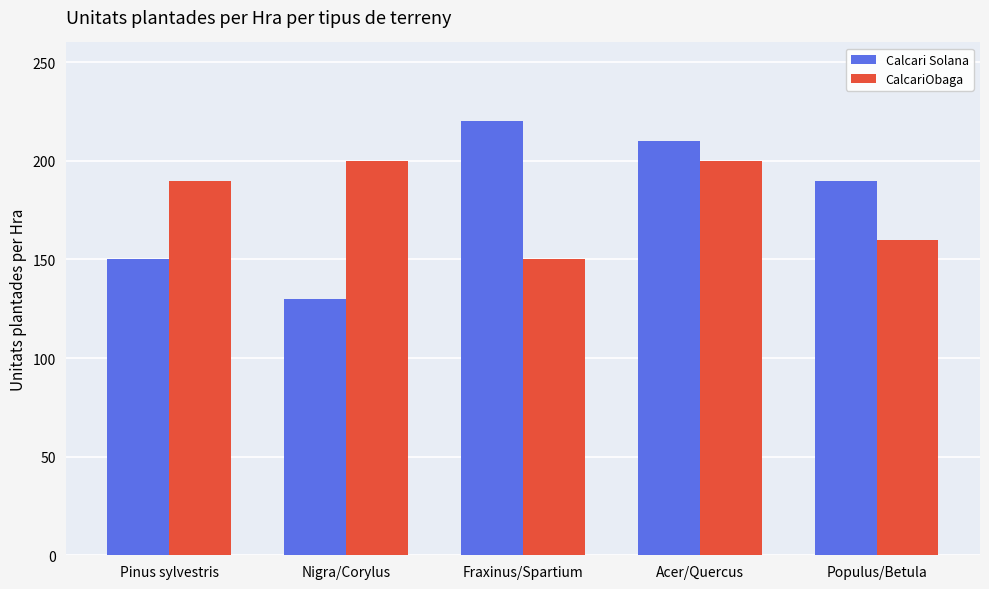

Reading left to right, extract all data points from this chart.

Calcari Solana: Pinus sylvestris=150	Nigra/Corylus=130	Fraxinus/Spartium=220	Acer/Quercus=210	Populus/Betula=190
CalcariObaga: Pinus sylvestris=190	Nigra/Corylus=200	Fraxinus/Spartium=150	Acer/Quercus=200	Populus/Betula=160